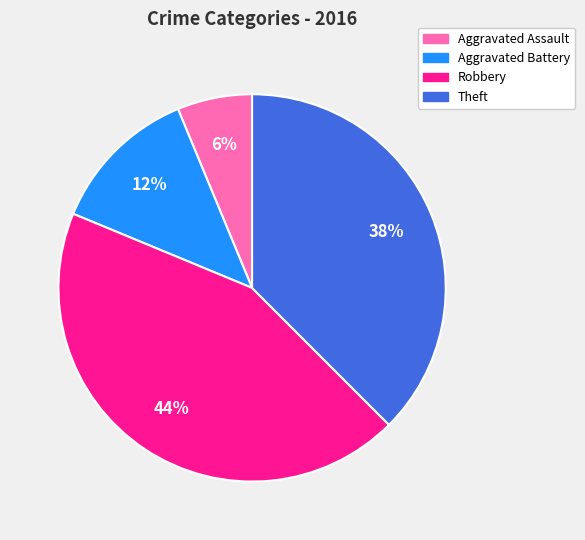

Rank the categories by value from highest to lowest.

Robbery, Theft, Aggravated Battery, Aggravated Assault